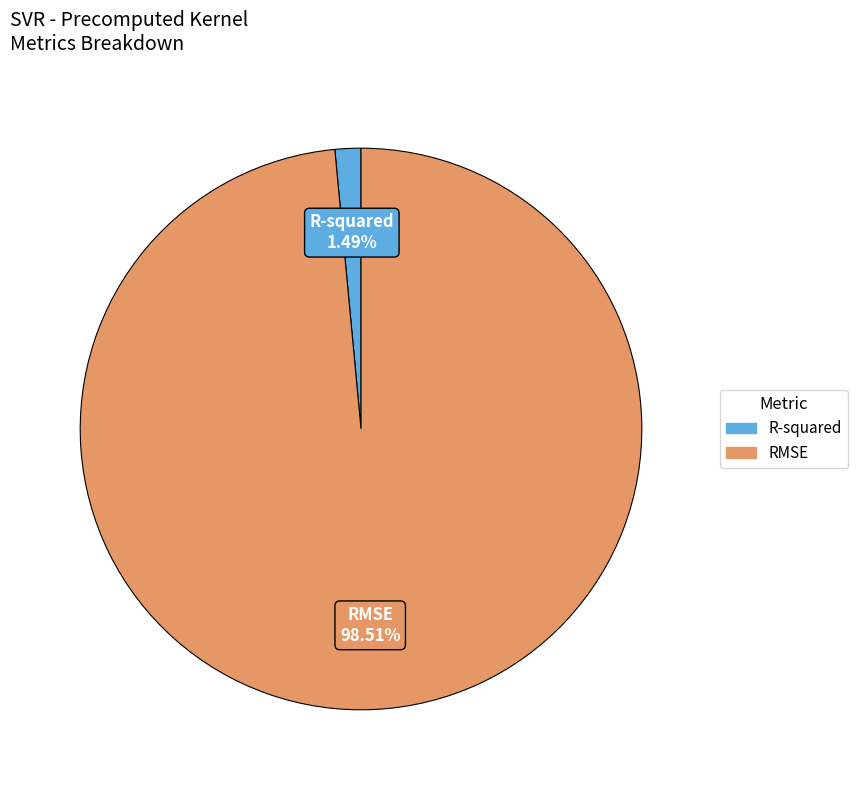

What is the majority slice?

RMSE